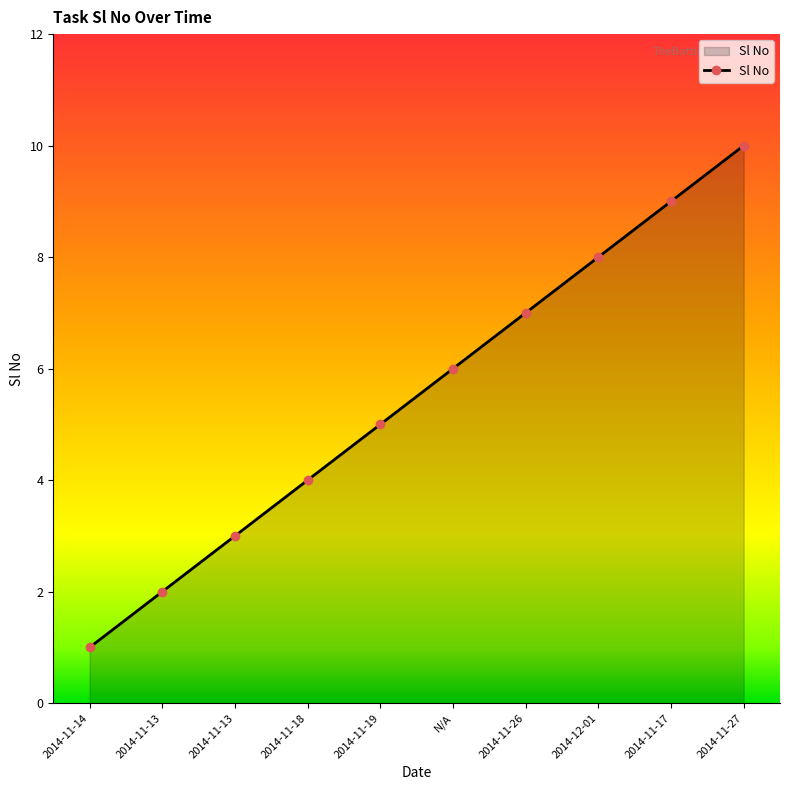

Is this an area chart (filled region under the line)?

Yes